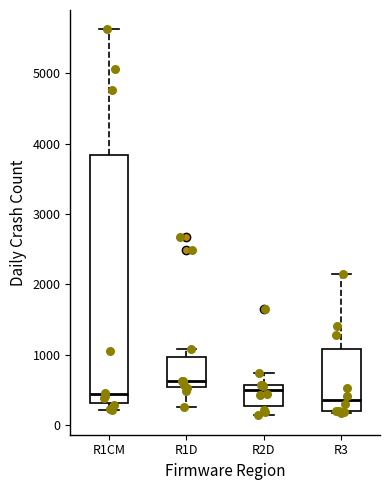

Which box has the highest median line?

R1D